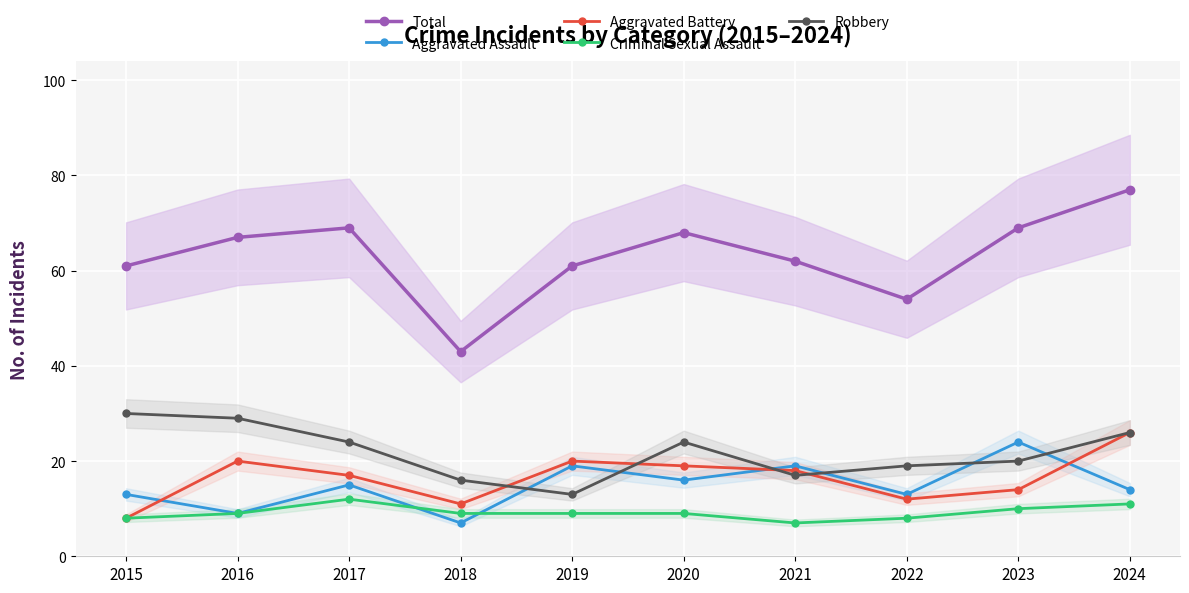

Which has a higher value, 2017 or 2020?

2017